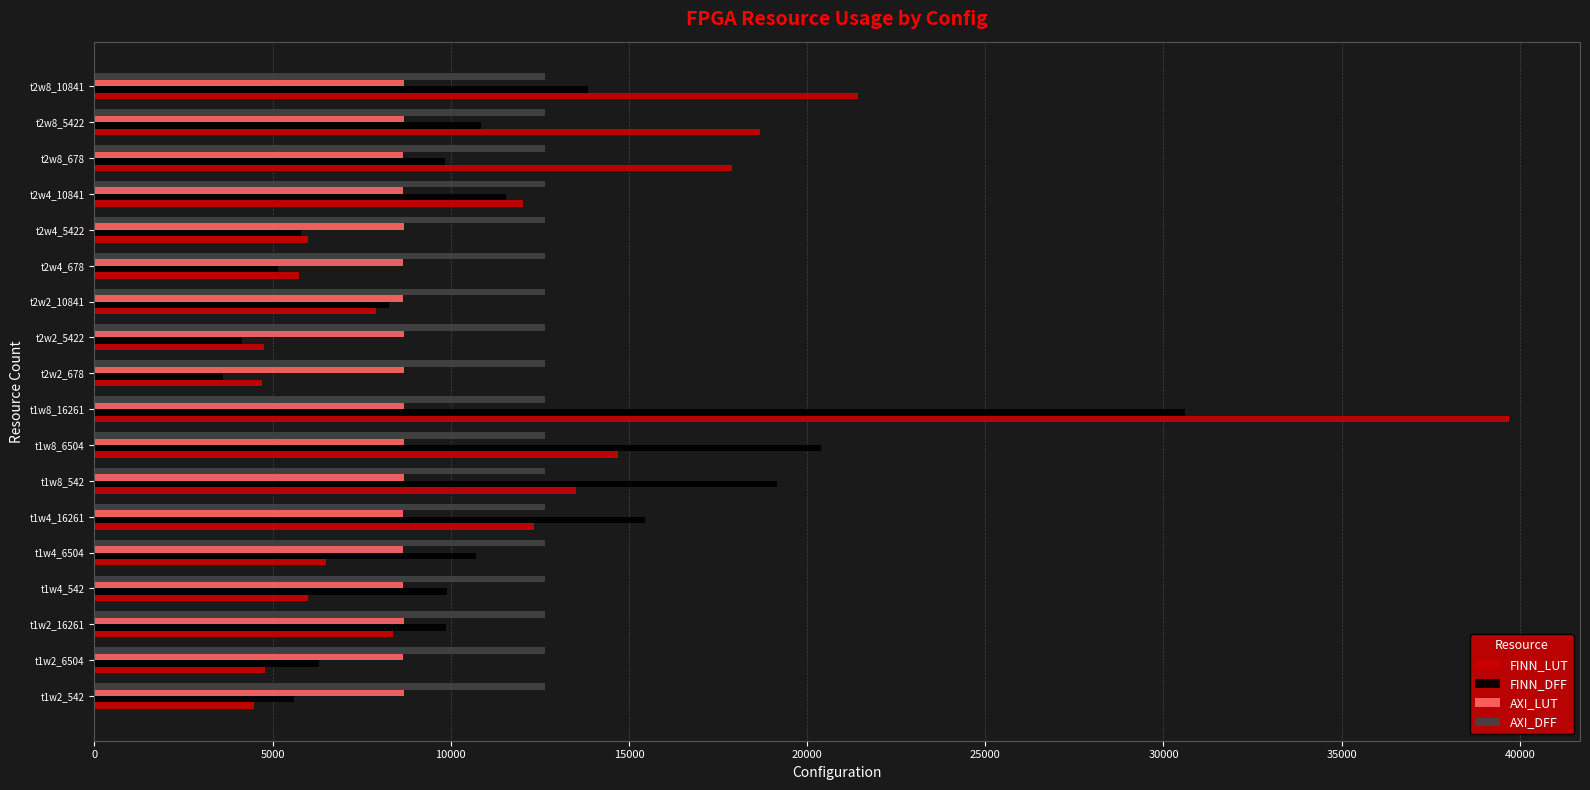

What is the total value across all series at t2w4_678?

32200